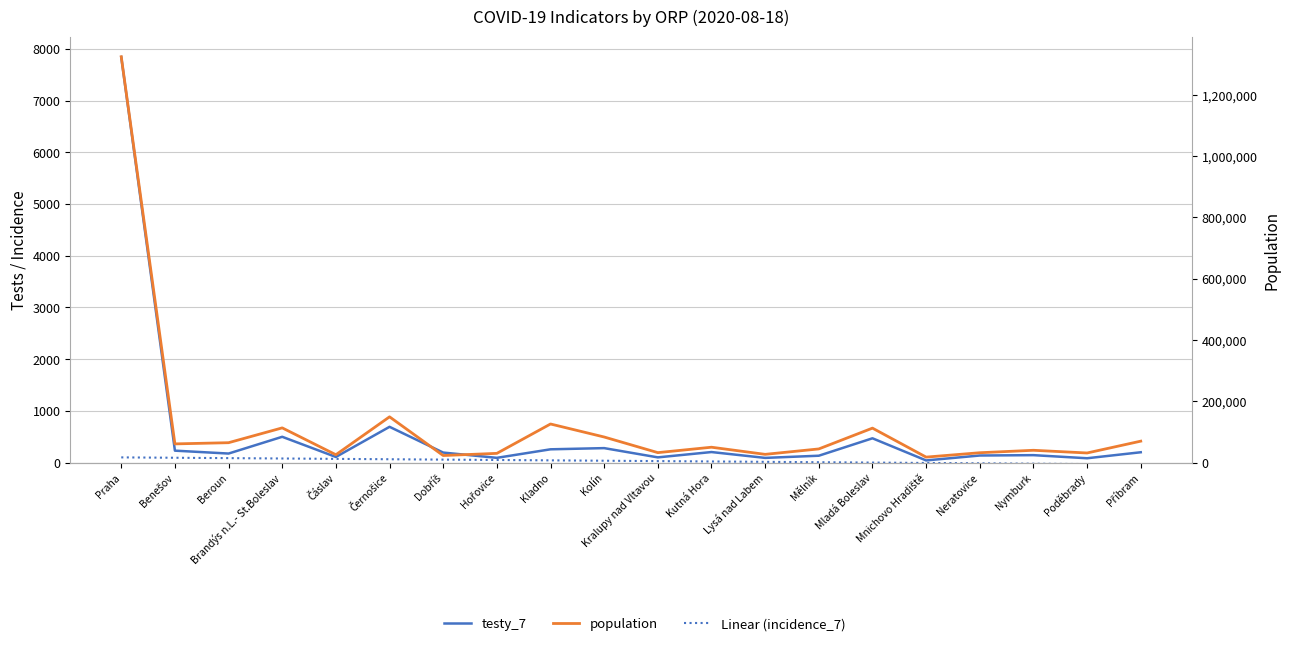

Which series has the largest range (max minus min)?

population